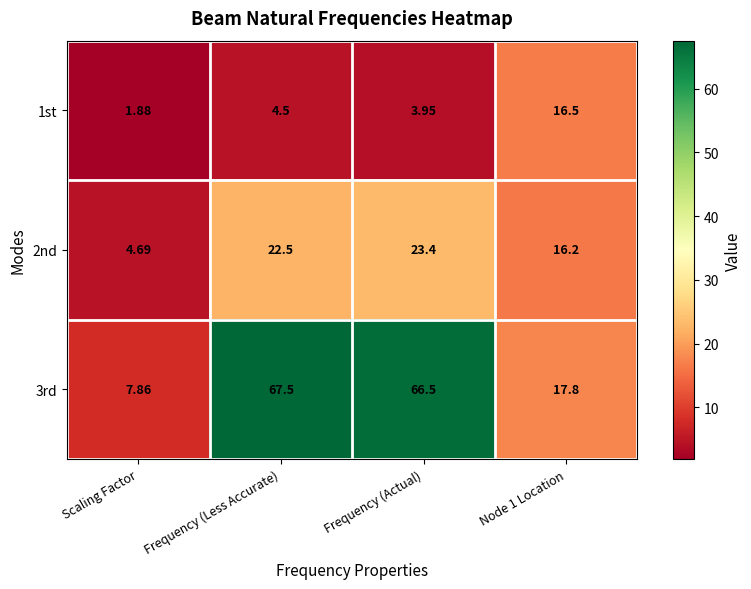

Which series changed the most between Frequency (Actual) and Node 1 Location?

3rd